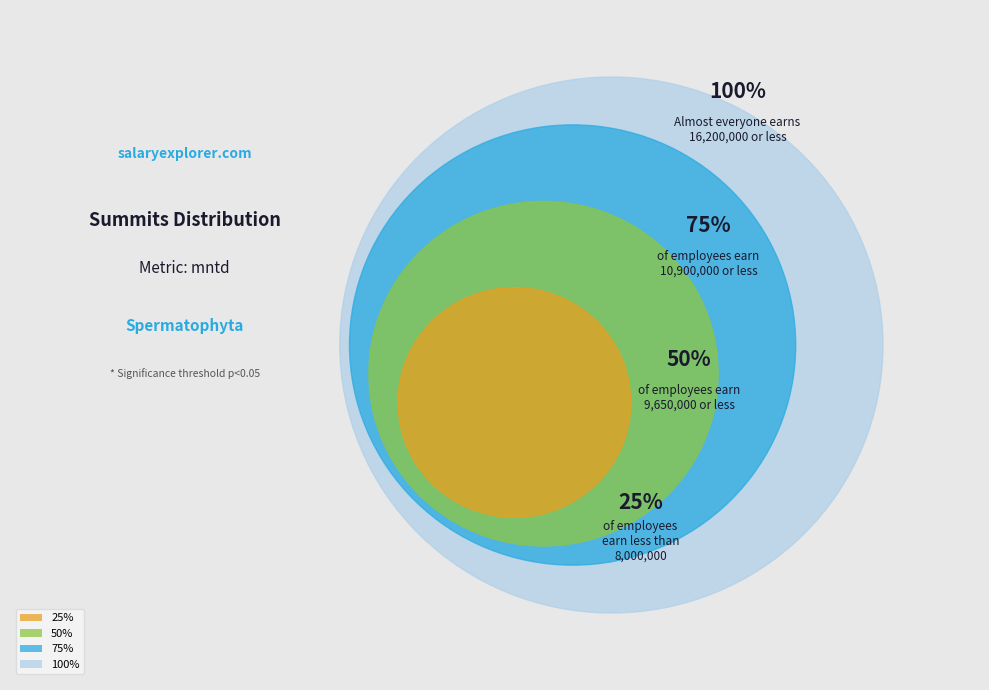

What is the smallest slice in the pie chart?

25%